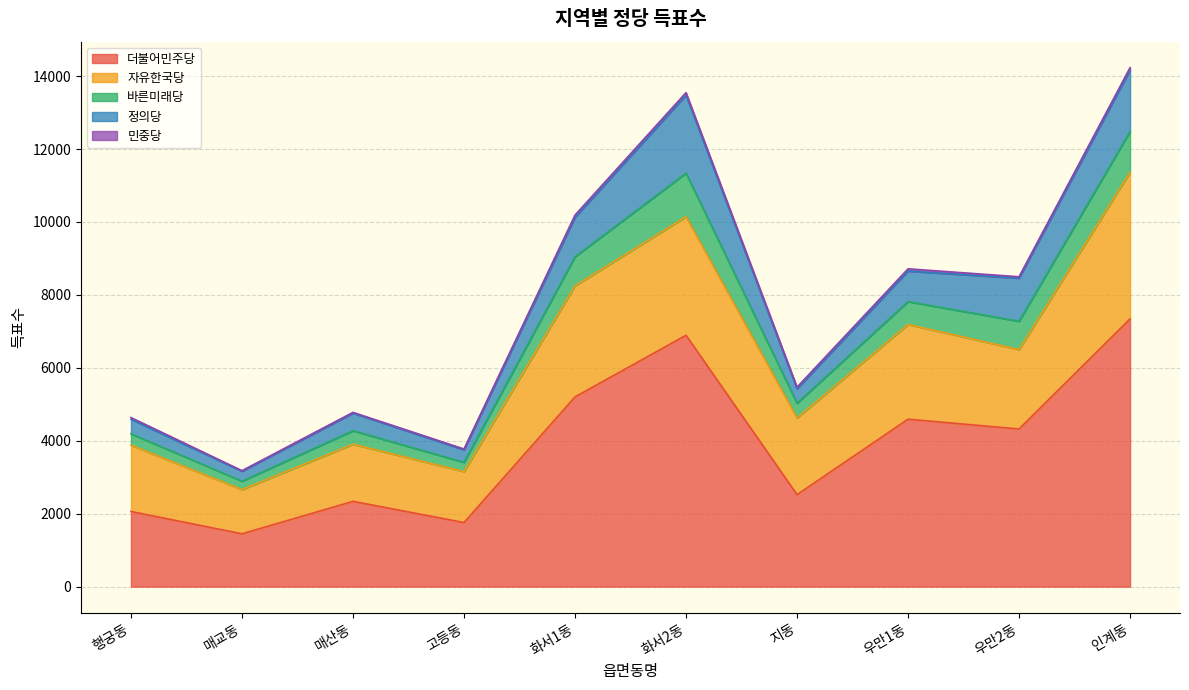

True or false: 더불어민주당 has a value of 4341 at 지동.

False